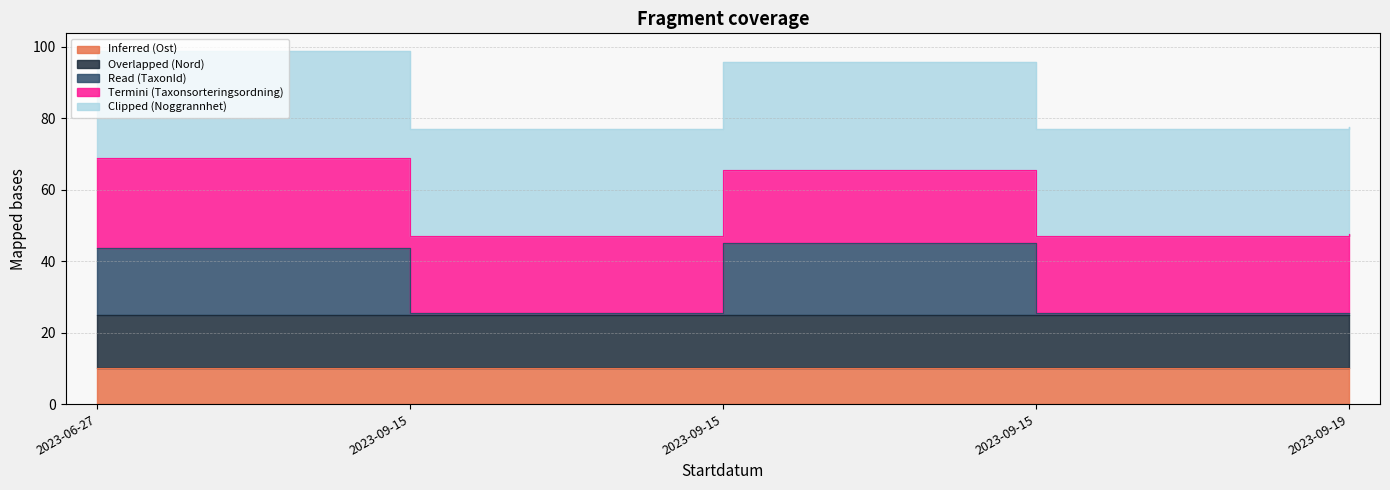

True or false: Read (TaxonId) and Inferred (Ost) cross at least once.

False